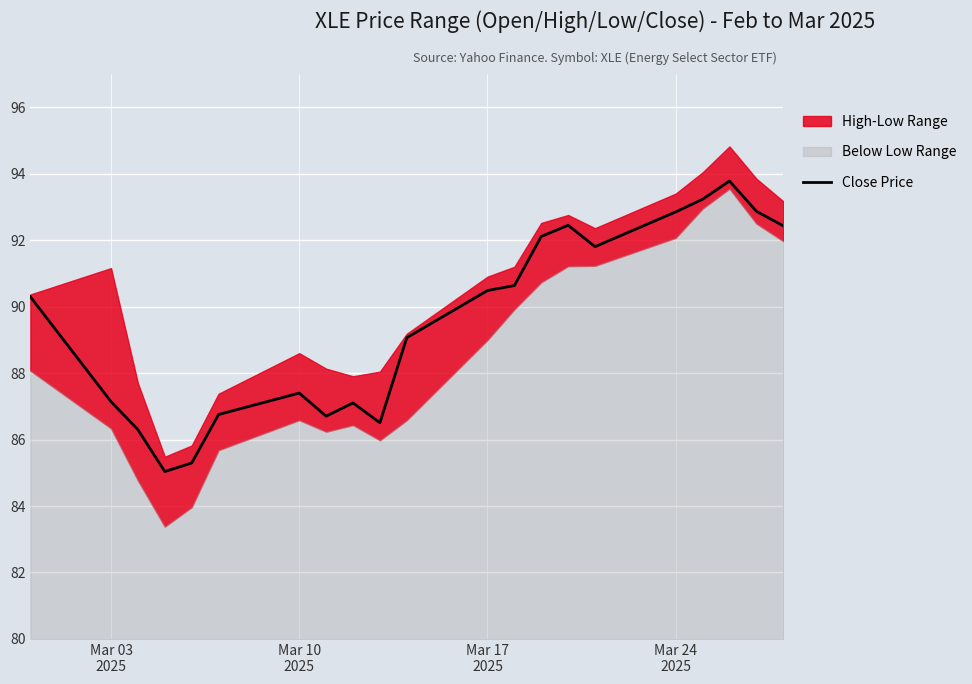

What is the minimum value for Close Price?

85.0